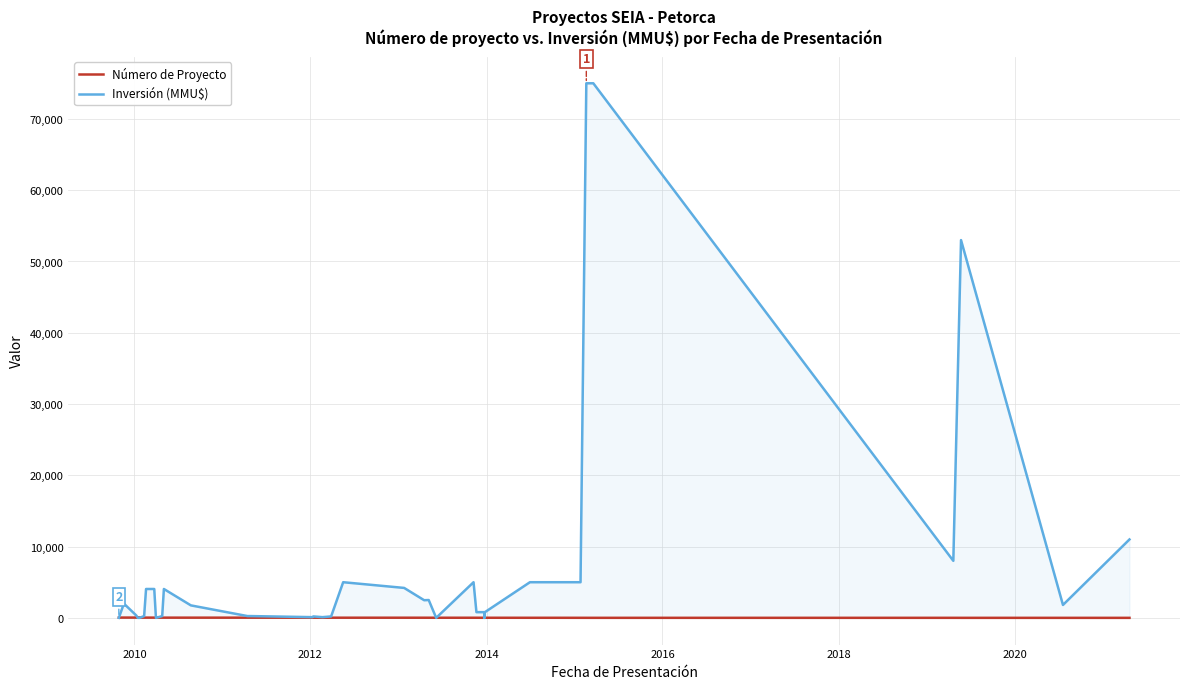

Rank the series by their average value, from highest to lowest.

Inversión (MMU$), Número de Proyecto